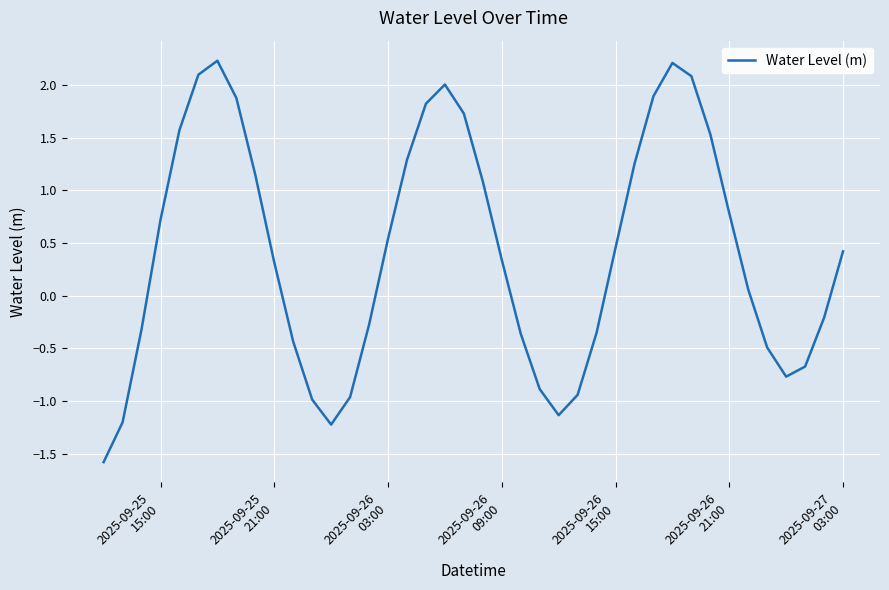

What is the maximum value shown in the chart?

2.2